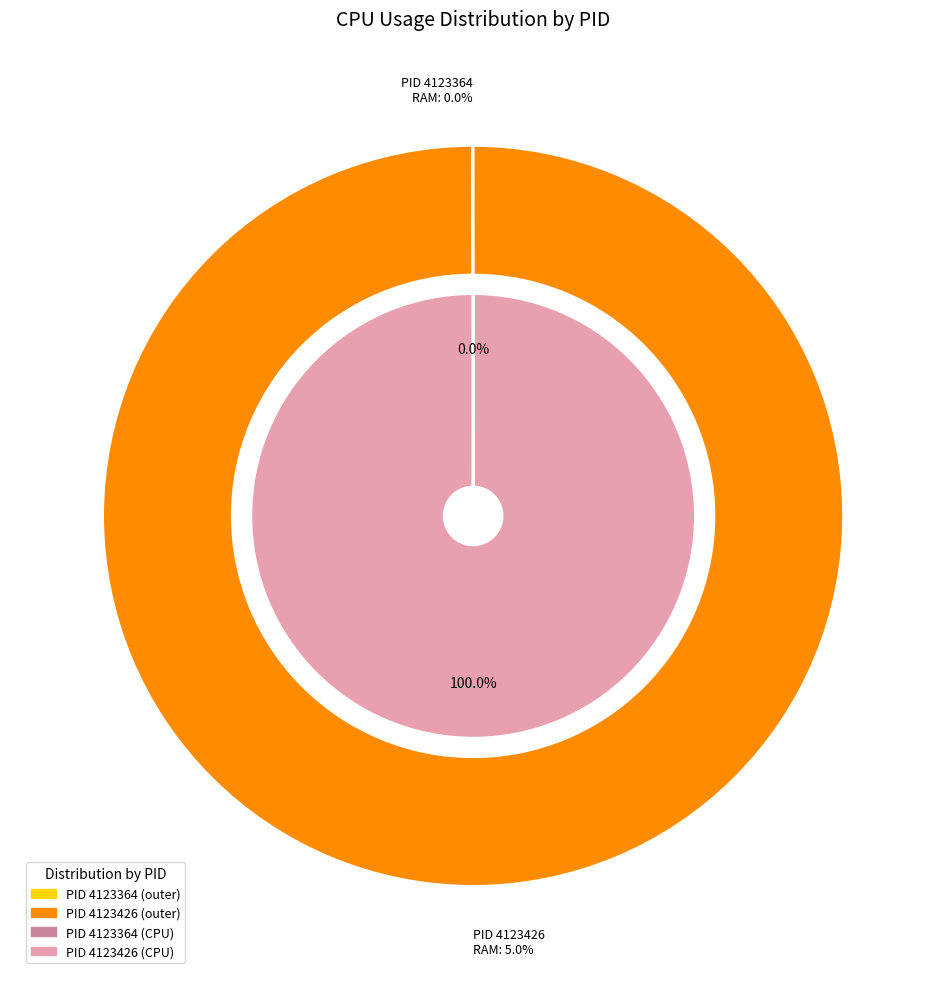

To the nearest percent, what is the average slice percentage?

50%